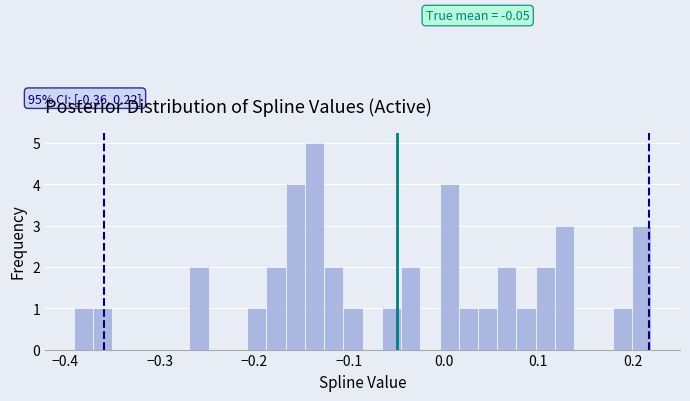

Read against the x-axis, roughly where is the centre of the tallest bar?

-0.14